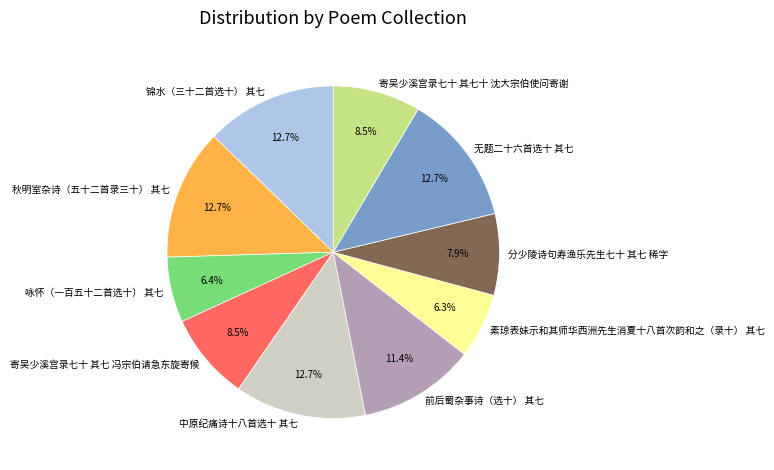

The 分少陵诗句寿渔乐先生七十 其七 稀字 slice represents 2% of the pie. True or false?

False